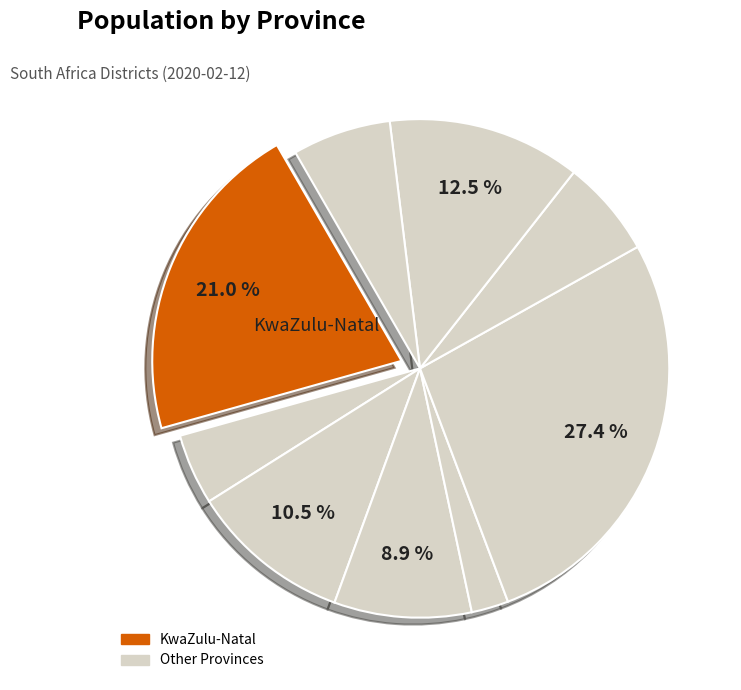

Is there a majority slice in this chart?

No